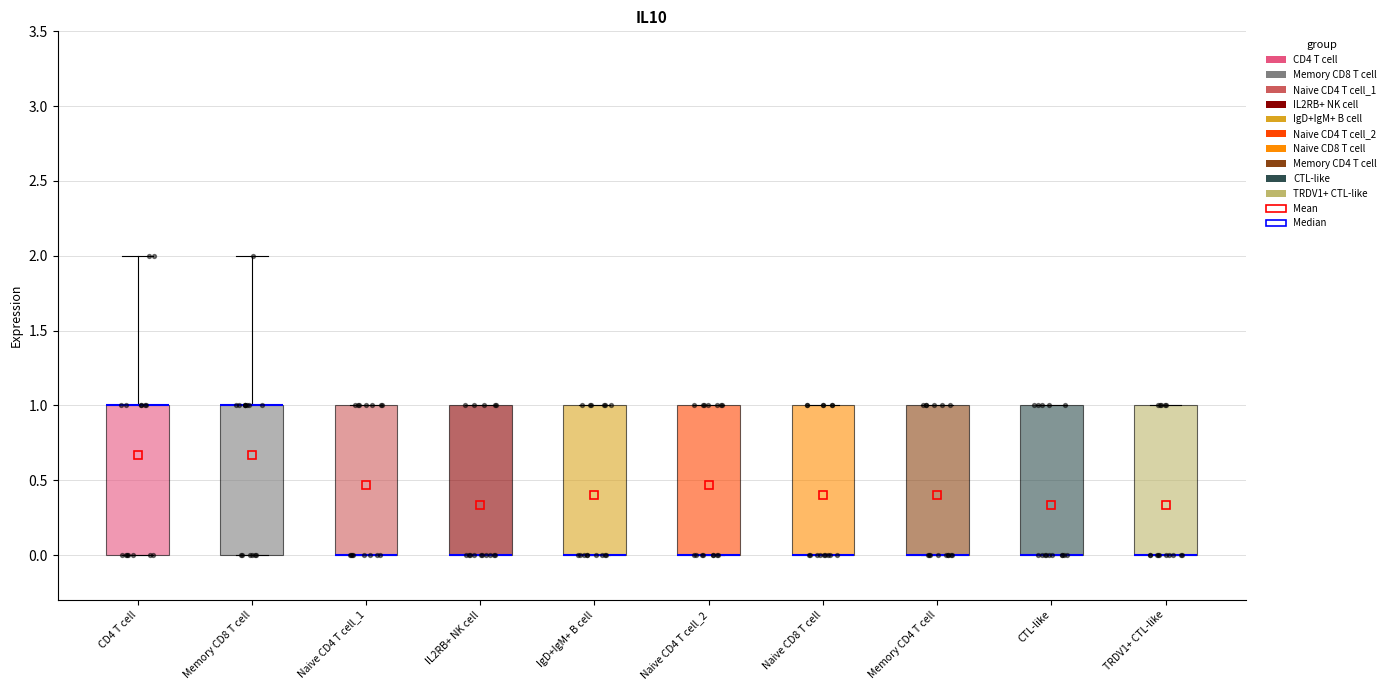

Reading left to right, read every box against the y-axis: the position of its median line, the range the box covers, and the ends of its whiskers. The values are not printed on the chart, so give them approximately, as read against the axis.

CD4 T cell: median 1 (drawn on the box's upper edge), box 0 to 1, whiskers 0 to 2
Memory CD8 T cell: median 1 (drawn on the box's upper edge), box 0 to 1, whiskers 0 to 2
Naive CD4 T cell_1: median 0 (drawn on the box's lower edge), box 0 to 1, whiskers 0 to 1
IL2RB+ NK cell: median 0 (drawn on the box's lower edge), box 0 to 1, whiskers 0 to 1
IgD+IgM+ B cell: median 0 (drawn on the box's lower edge), box 0 to 1, whiskers 0 to 1
Naive CD4 T cell_2: median 0 (drawn on the box's lower edge), box 0 to 1, whiskers 0 to 1
Naive CD8 T cell: median 0 (drawn on the box's lower edge), box 0 to 1, whiskers 0 to 1
Memory CD4 T cell: median 0 (drawn on the box's lower edge), box 0 to 1, whiskers 0 to 1
CTL-like: median 0 (drawn on the box's lower edge), box 0 to 1, whiskers 0 to 1
TRDV1+ CTL-like: median 0 (drawn on the box's lower edge), box 0 to 1, whiskers 0 to 1